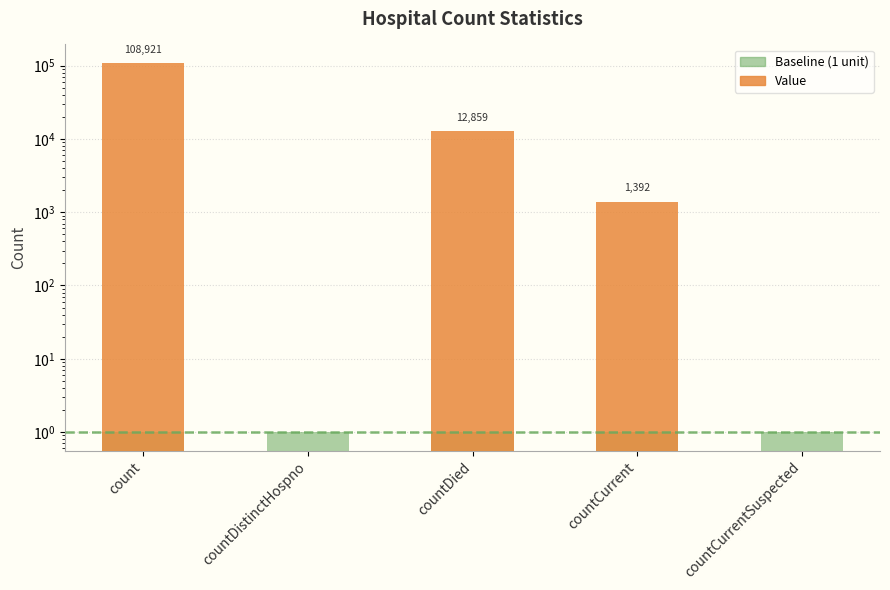

Is the value of Value at count greater than the value of Baseline (1 unit) at count?

Yes